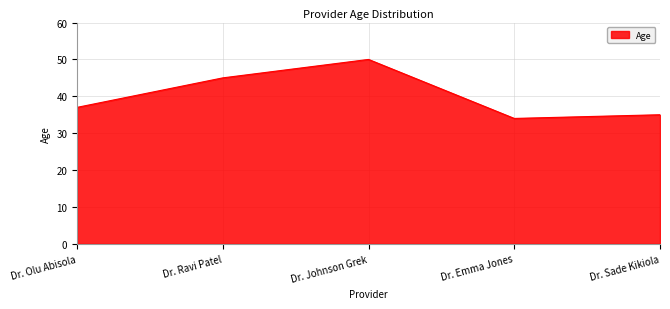

Is it true that the value at Dr. Emma Jones is 34?

True